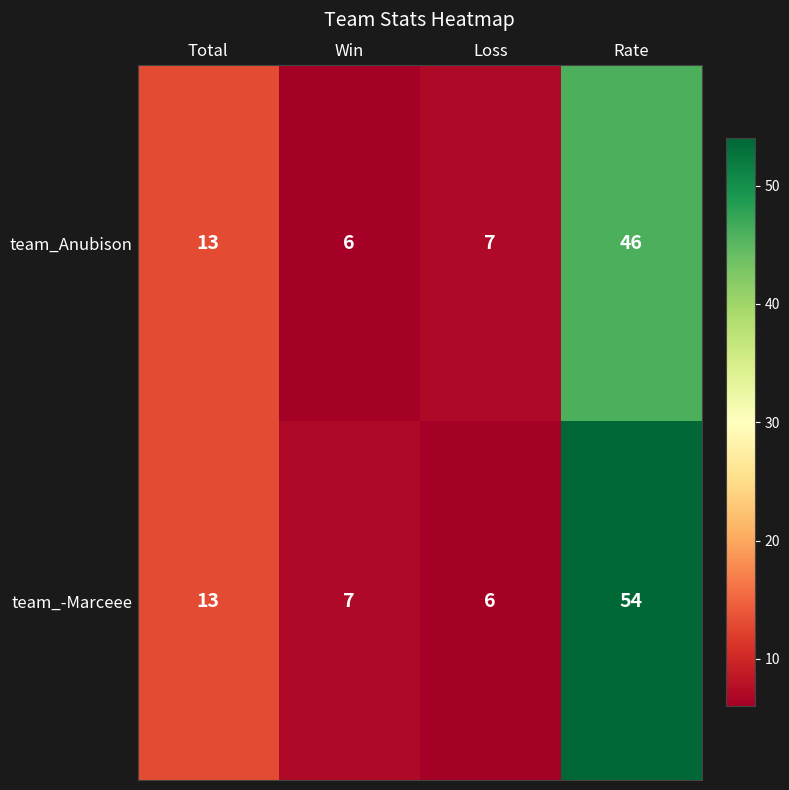

Rank the series by their average value, from highest to lowest.

team_-Marceee, team_Anubison